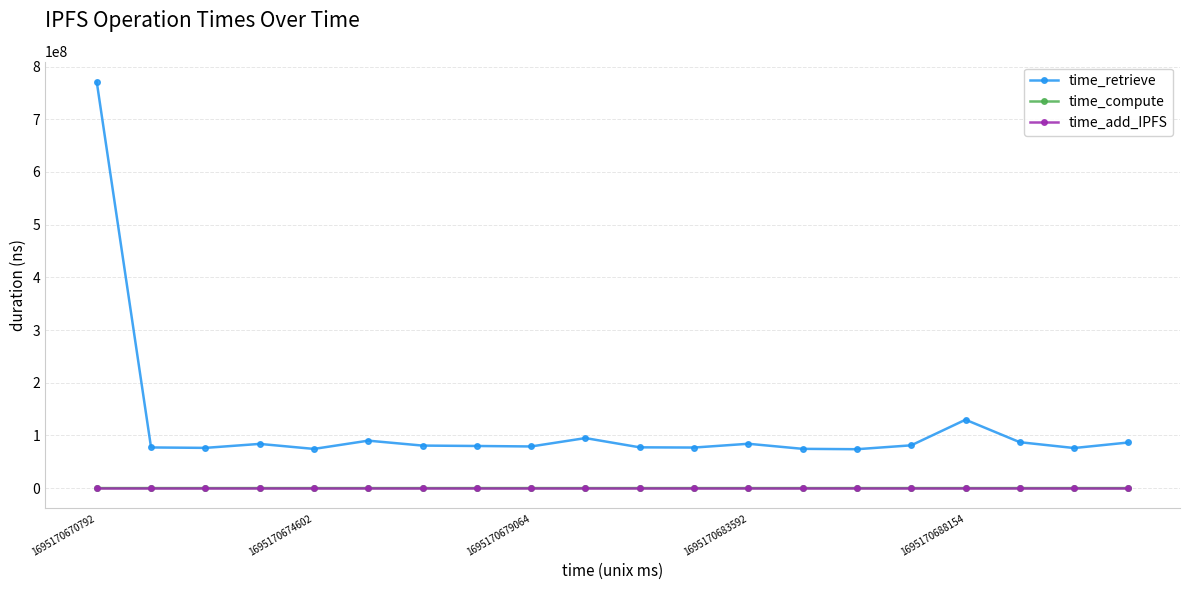

Which series has the largest total across all categories?

time_retrieve